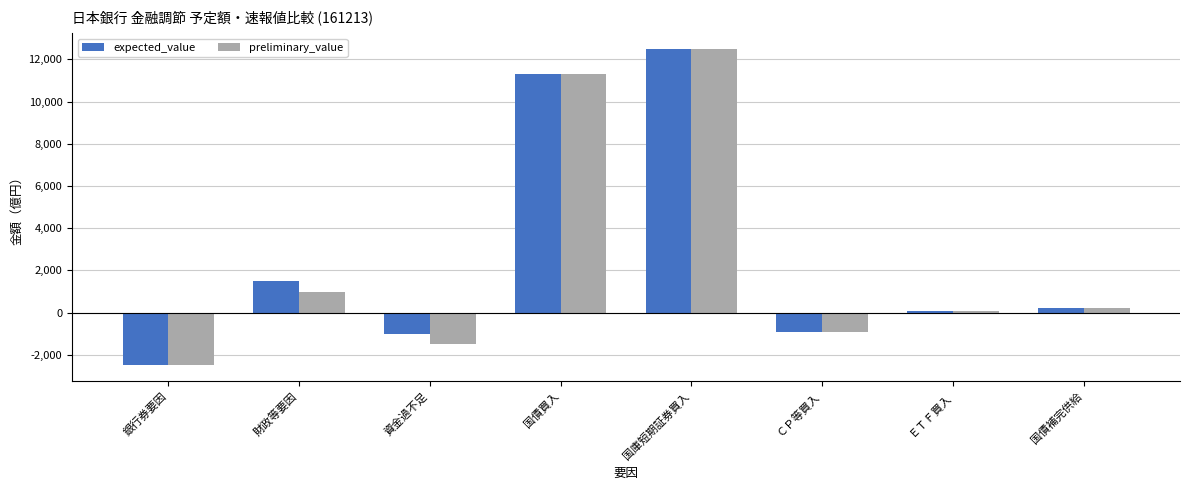

What is the value of the preliminary_value bar at the 8th from the left?

200